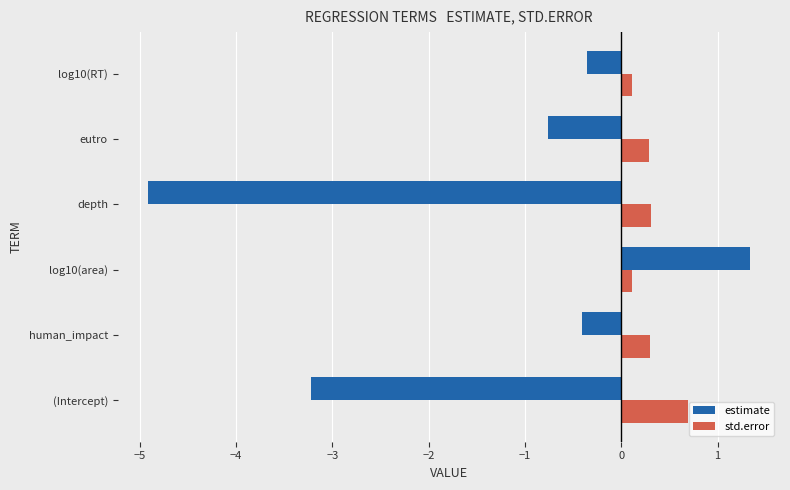

What is the average value of the estimate series?

-1.4